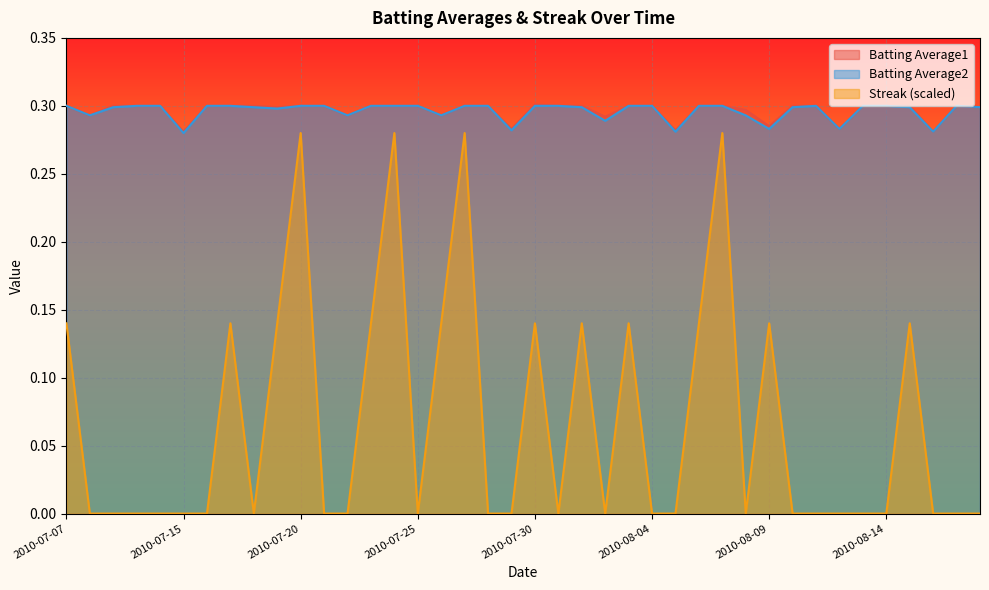

Which series has the largest total across all categories?

Batting Average1